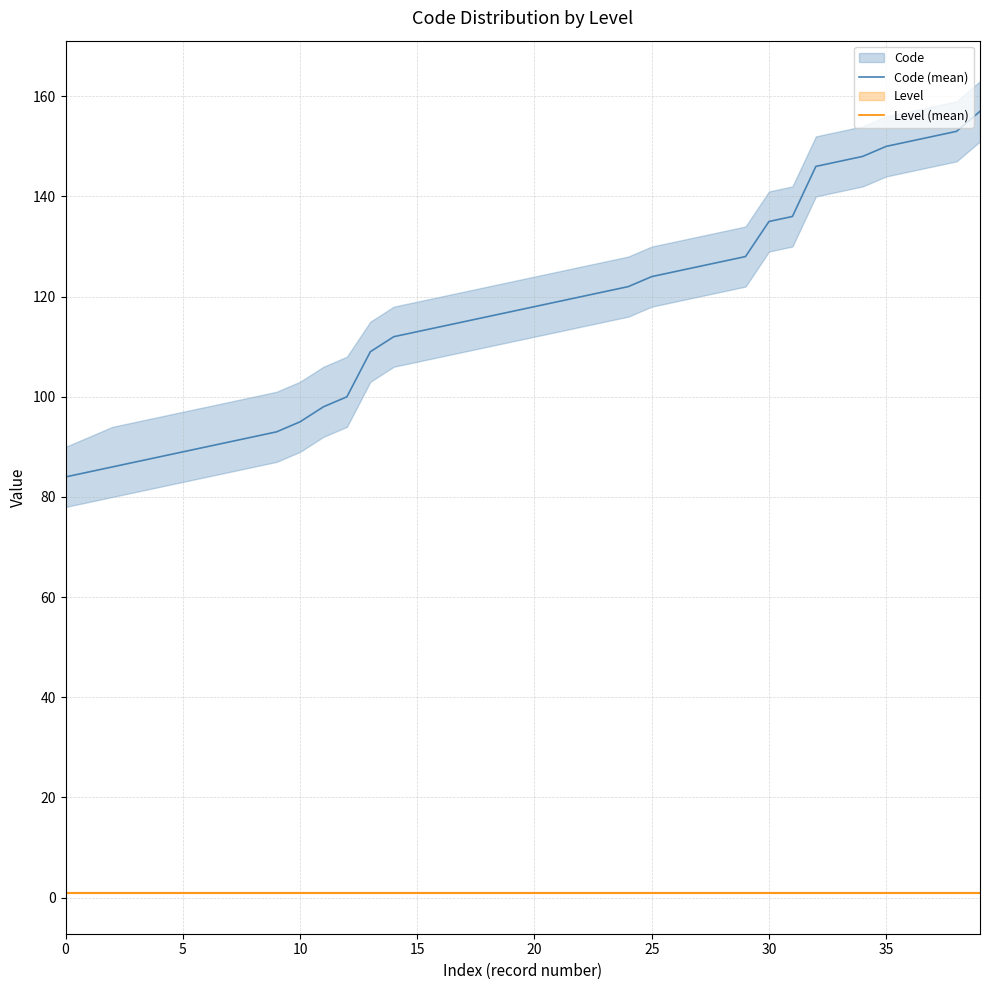

Which series changed the most between 25 and 35?

Code (mean)